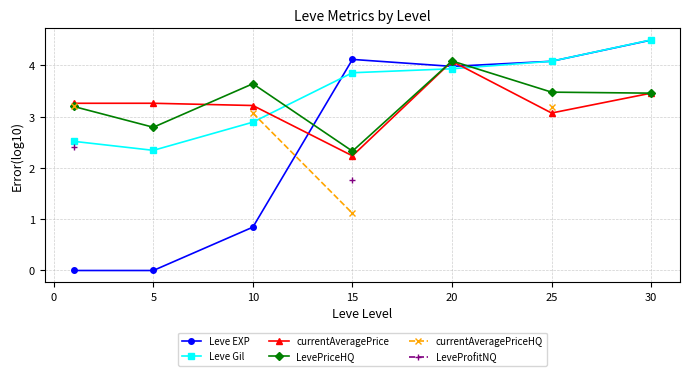

What is the highest value of the LevePriceHQ series?

4.1